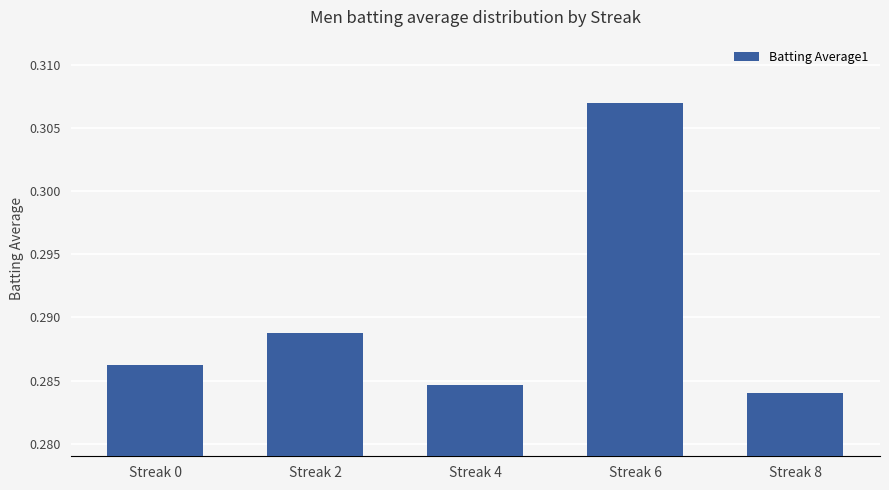

Which category has the highest value across all series?

Streak 6